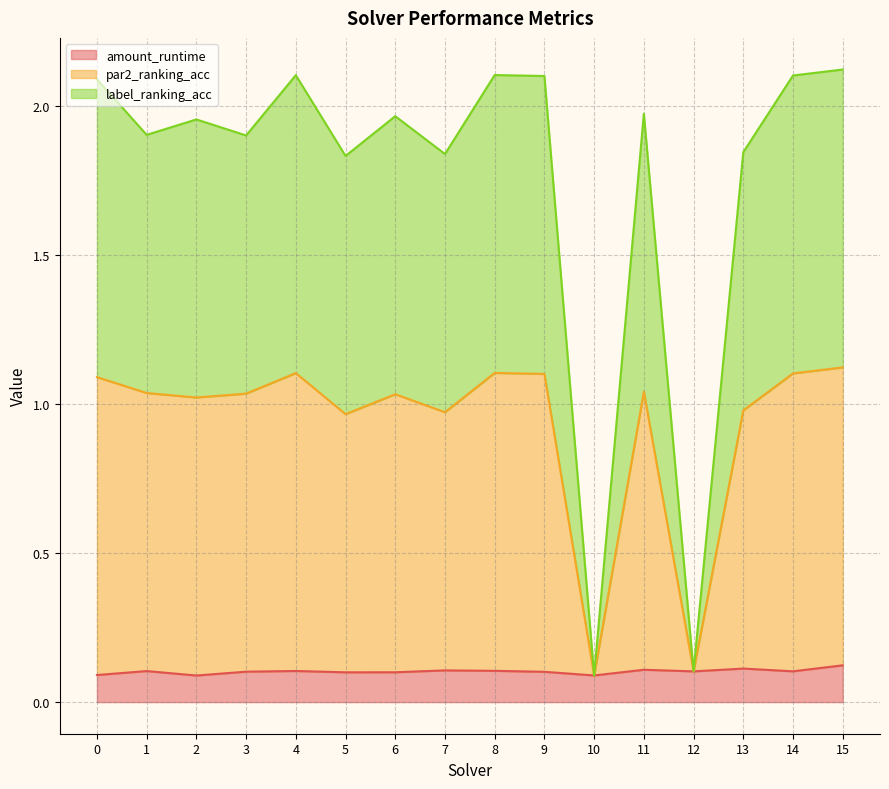

What are all the series names shown in the legend?

amount_runtime, par2_ranking_acc, label_ranking_acc